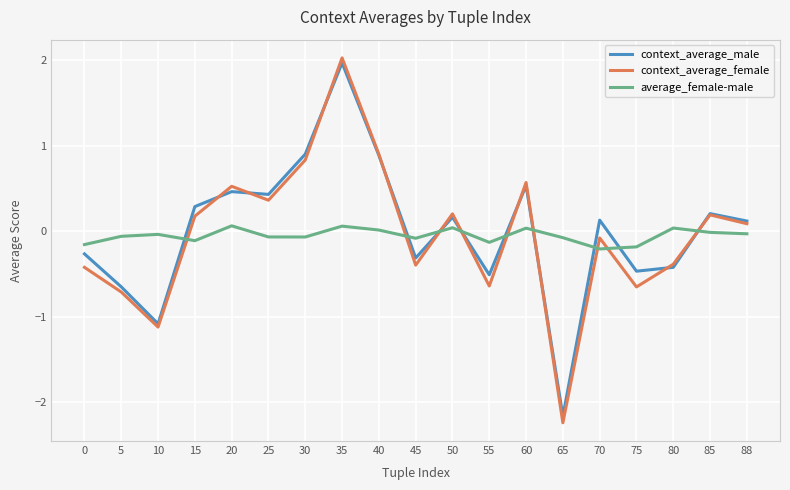

At how many categories does at least one series exceed -1?

19